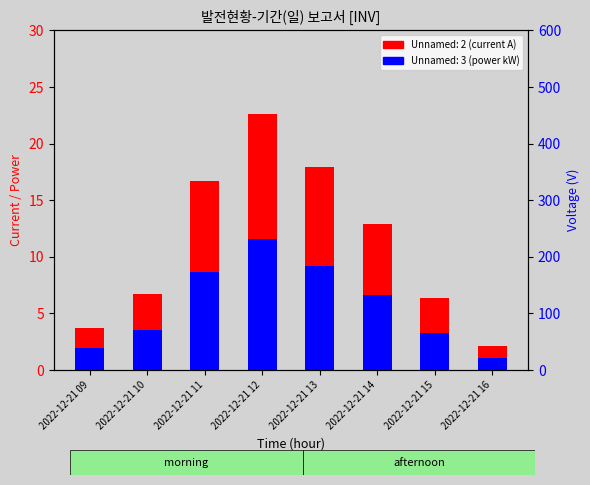

At which category is the sum across all series the highest?

2022-12-21 12